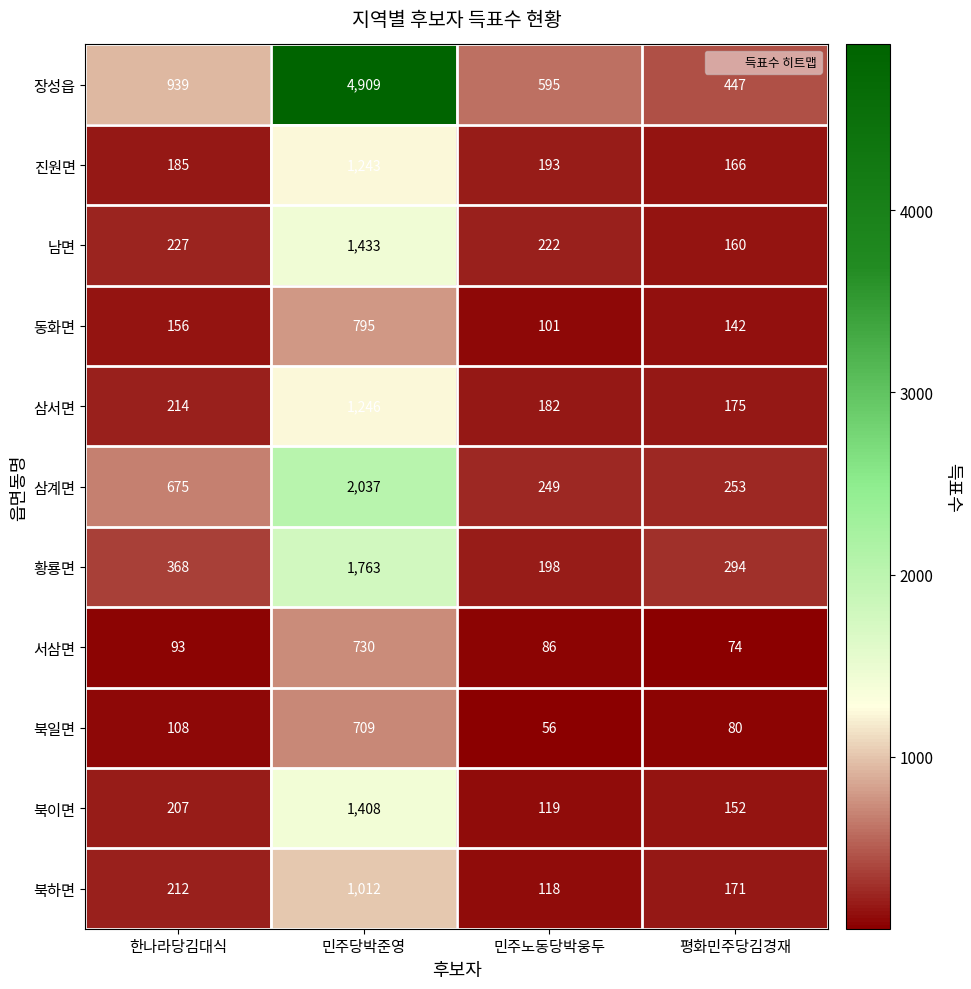

What is the total value across all series at 평화민주당김경재?

2114